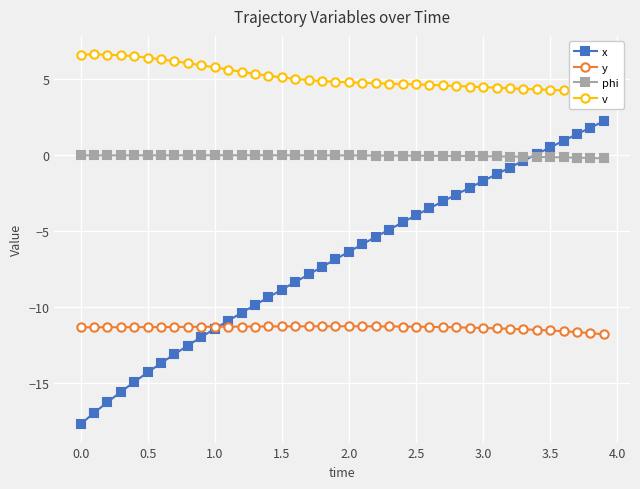

Which series has the widest spread of values?

x